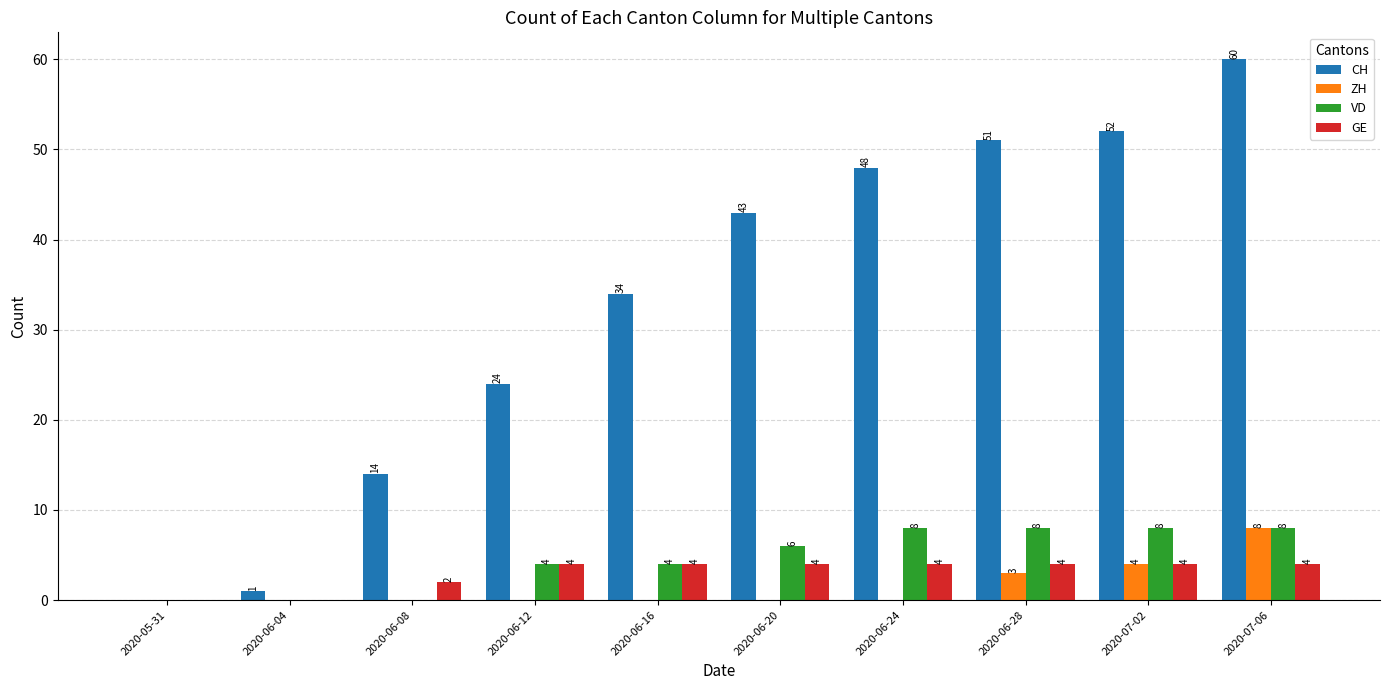

Read the CH value at 2020-06-12.

24